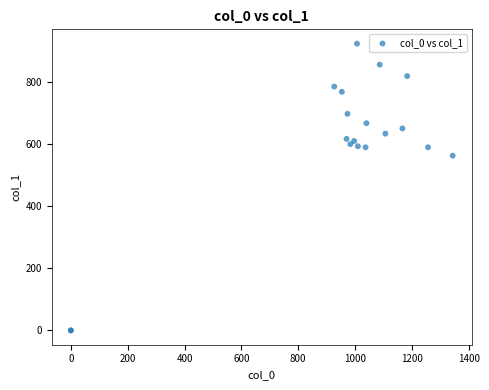

What Y value in the scatter plot is closest to 462?

563.6